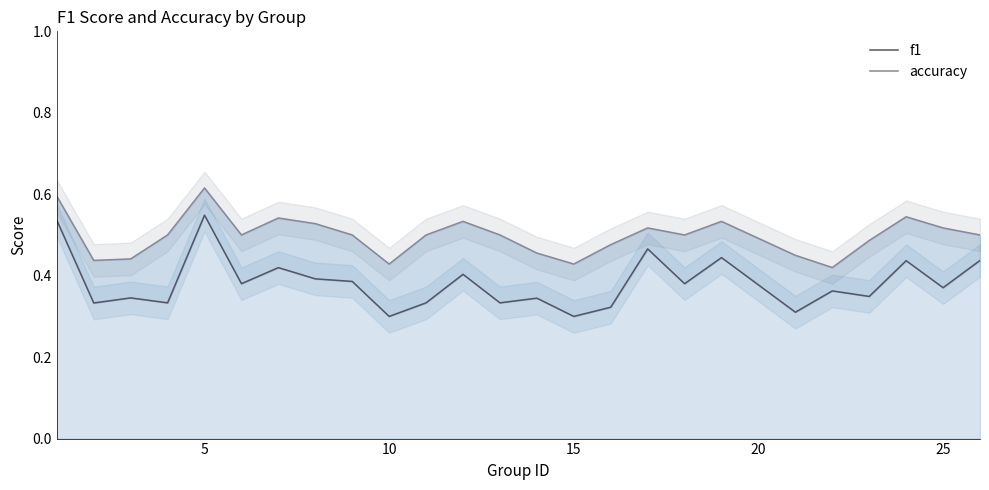

True or false: f1 and accuracy intersect in this chart.

False